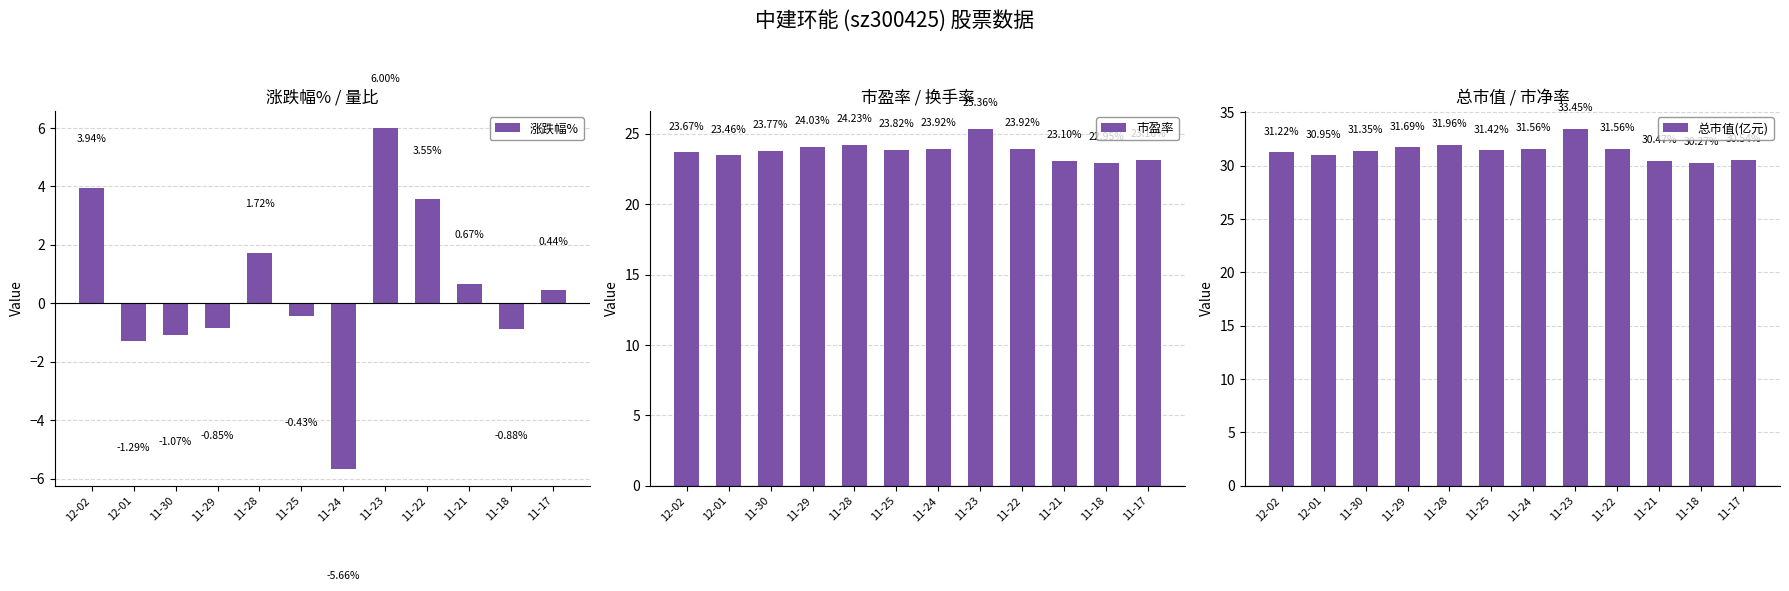

How many groups of bars are there?

12